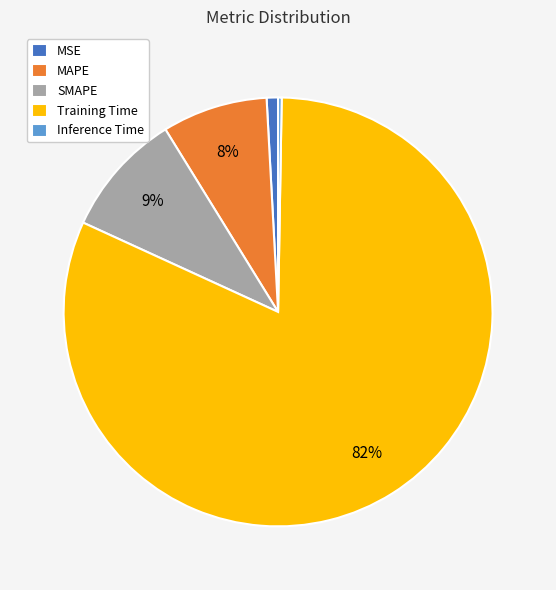

Does MAPE account for over 50% of the chart?

No